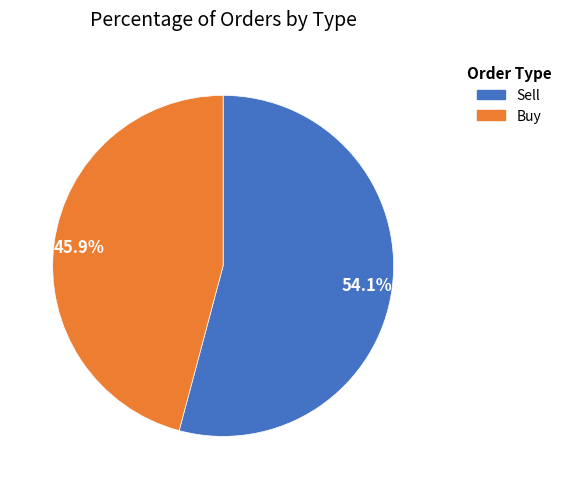

Does Buy account for over 50% of the chart?

No